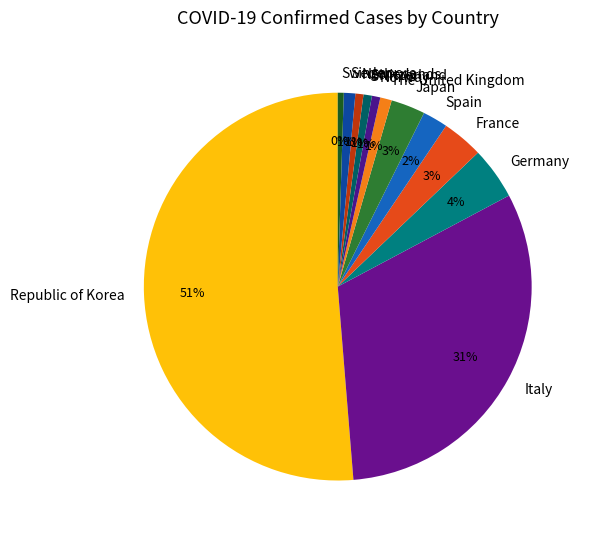

The Germany slice represents 4% of the pie. True or false?

True